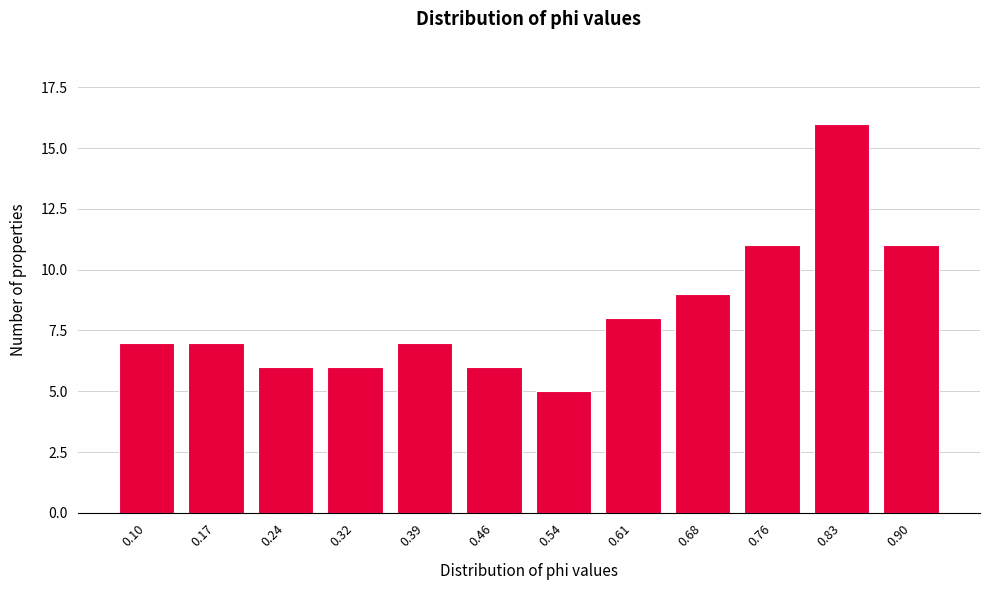

Reading right to left, list all the values displayed in this chart.

0.90=11	0.83=16	0.76=11	0.68=9	0.61=8	0.54=5	0.46=6	0.39=7	0.32=6	0.24=6	0.17=7	0.10=7